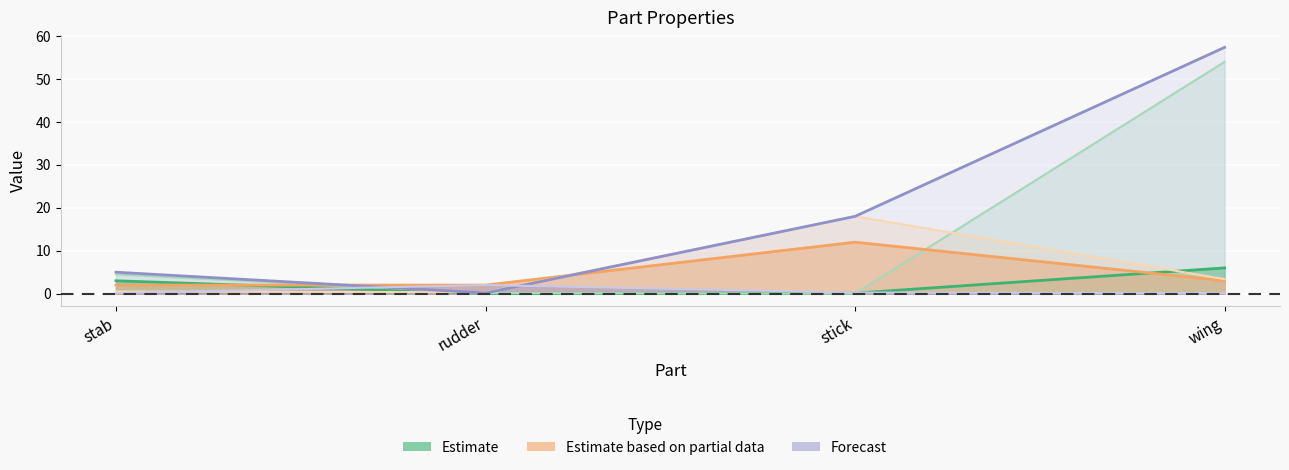

Which series has the largest range (max minus min)?

izz